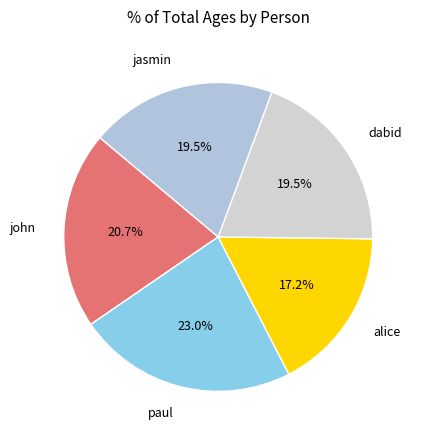

To the nearest percent, what percentage of the pie is alice?

17%